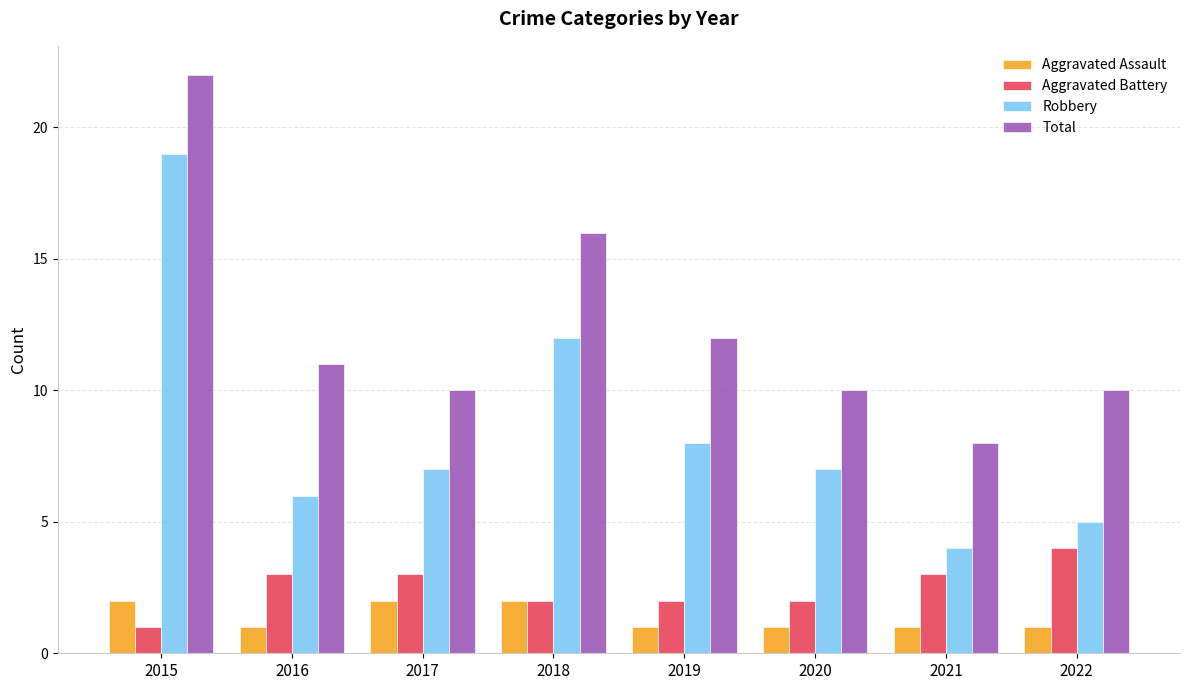

Which category has the highest value across all series?

2015